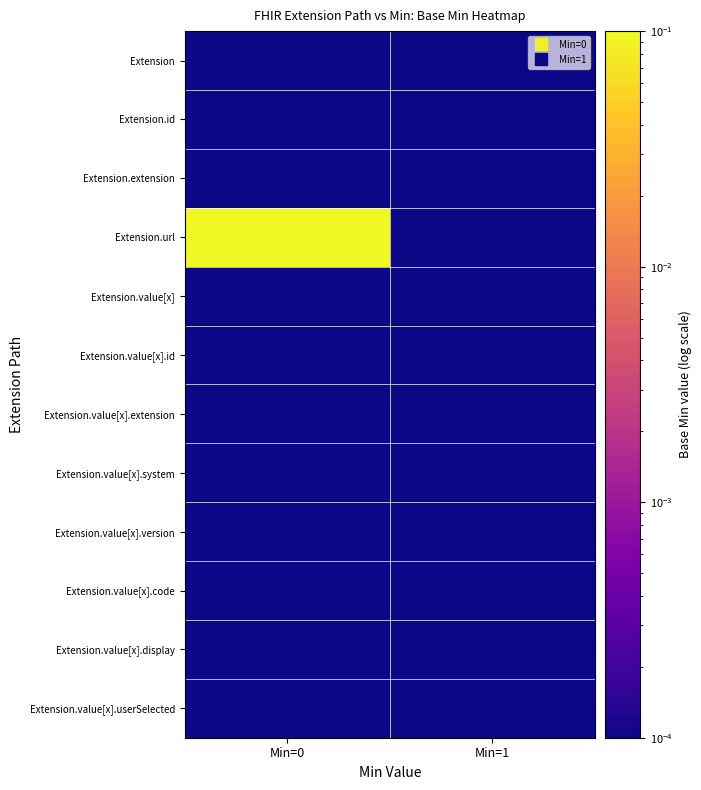

Reading left to right, what are all the values shown in this chart?

Extension: Min=0=0.0	Min=1=0.0
Extension.id: Min=0=0.0	Min=1=0.0
Extension.extension: Min=0=0.0	Min=1=0.0
Extension.url: Min=0=1.0	Min=1=0.0
Extension.value[x]: Min=0=0.0	Min=1=0.0
Extension.value[x].id: Min=0=0.0	Min=1=0.0
Extension.value[x].extension: Min=0=0.0	Min=1=0.0
Extension.value[x].system: Min=0=0.0	Min=1=0.0
Extension.value[x].version: Min=0=0.0	Min=1=0.0
Extension.value[x].code: Min=0=0.0	Min=1=0.0
Extension.value[x].display: Min=0=0.0	Min=1=0.0
Extension.value[x].userSelected: Min=0=0.0	Min=1=0.0